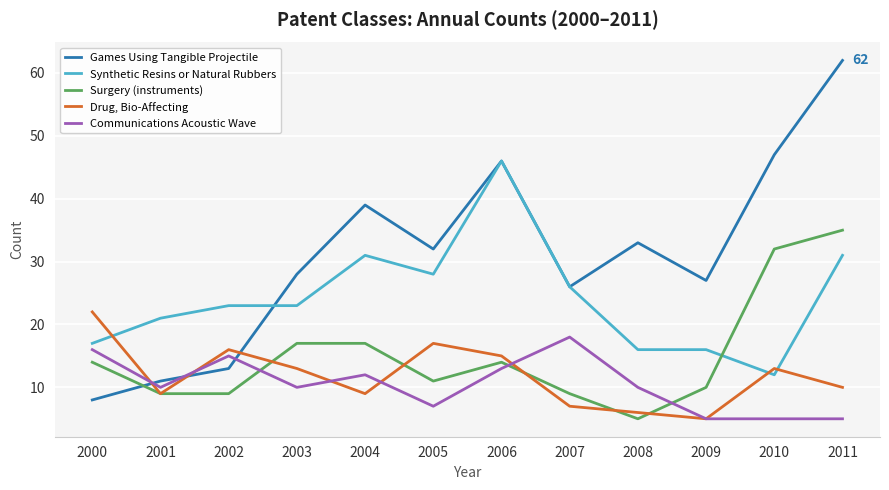

What is the smallest value displayed?

5